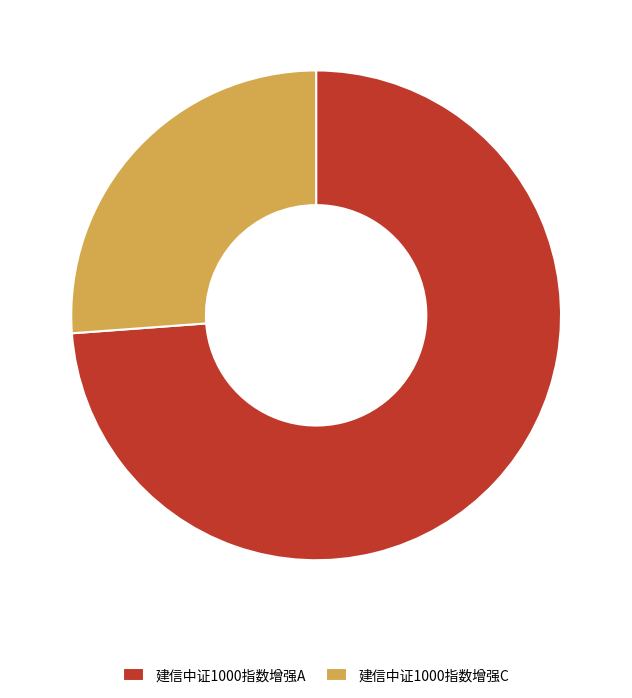

Is it true that 建信中证1000指数增强A is 83% of the pie?

False